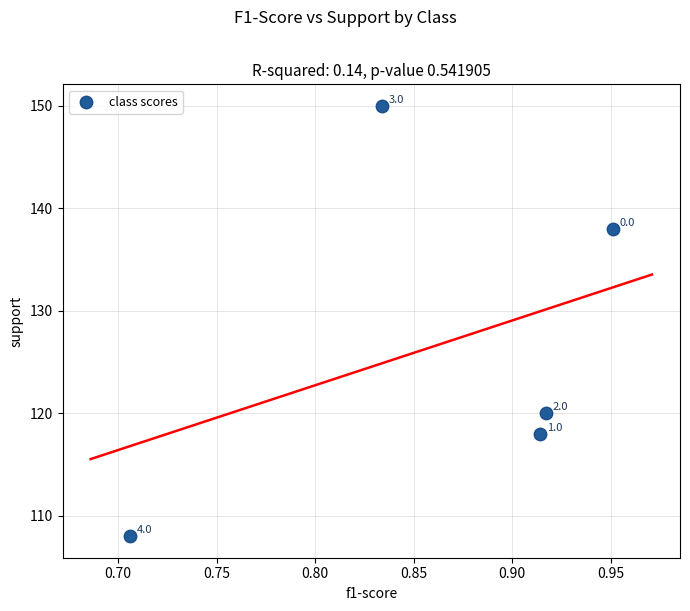

What is the range of Y values (max minus min)?

42